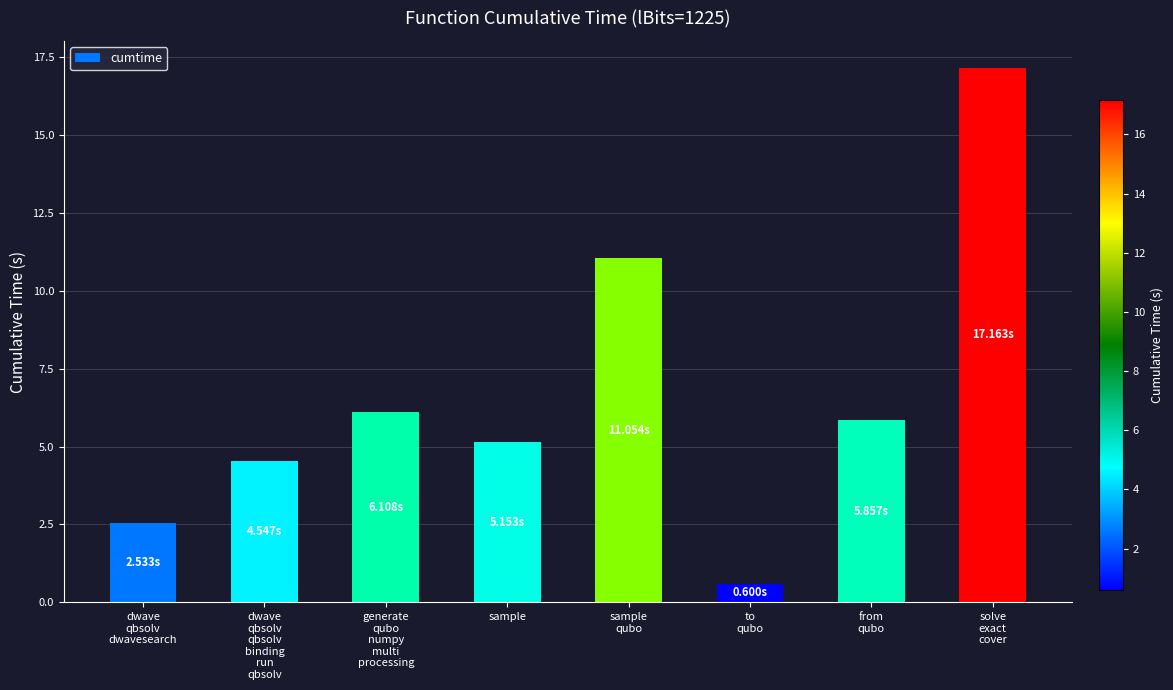

Which has a higher value, solve
exact
cover or from
qubo?

solve
exact
cover